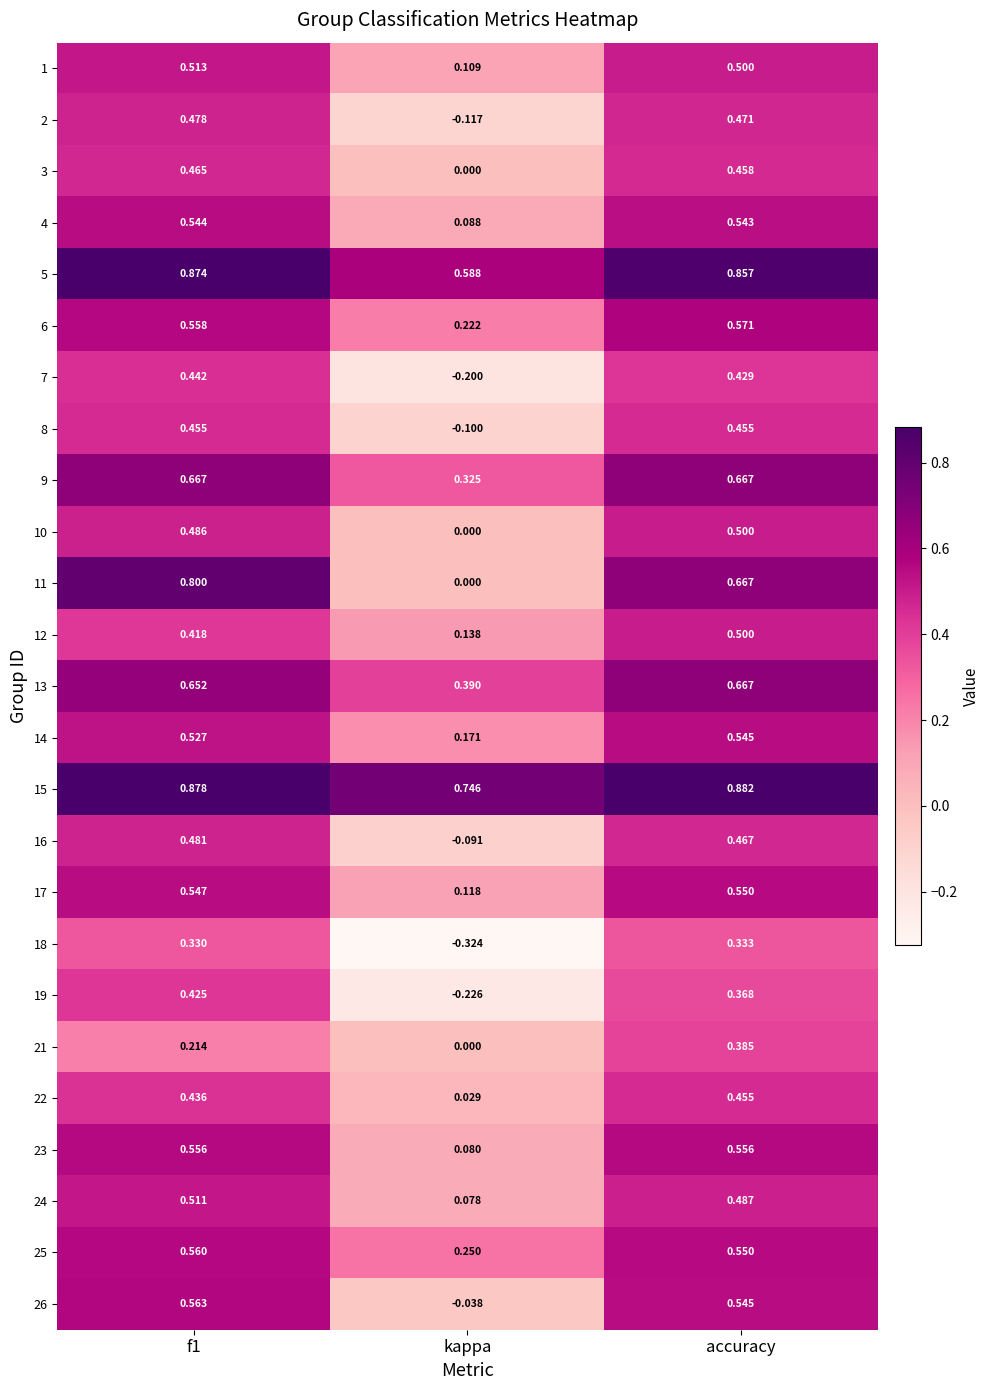

Which category has the highest value across all series?

accuracy